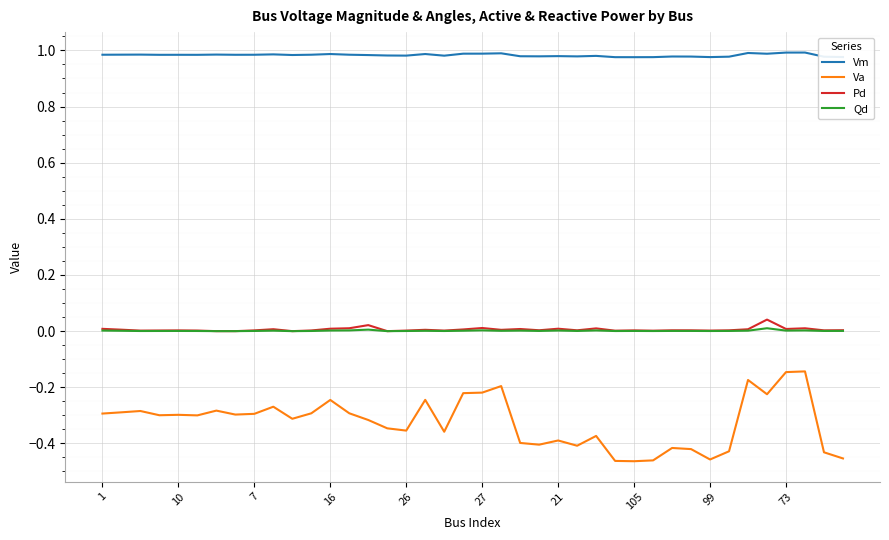

True or false: Pd and Va intersect in this chart.

False